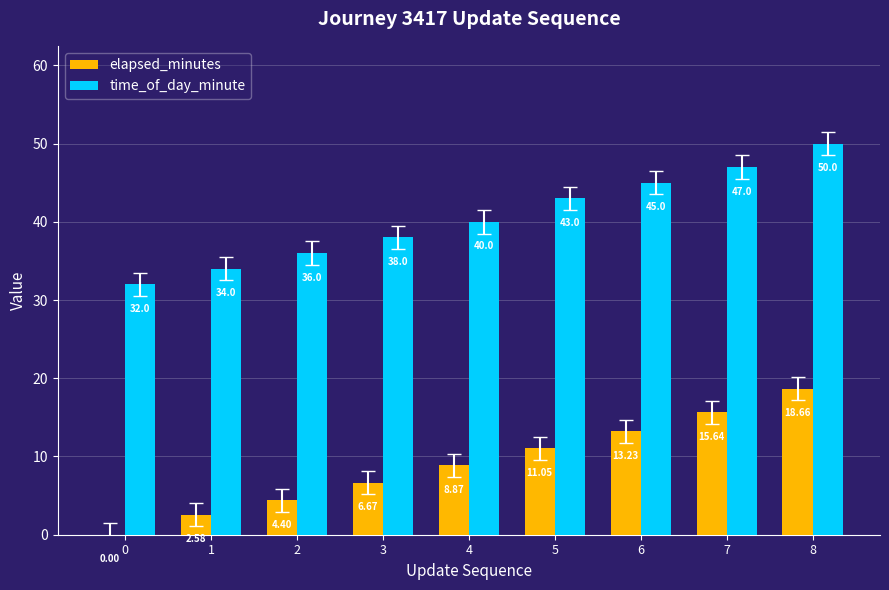

What is the sum of the time_of_day_minute values at 6 and 1?

79.0